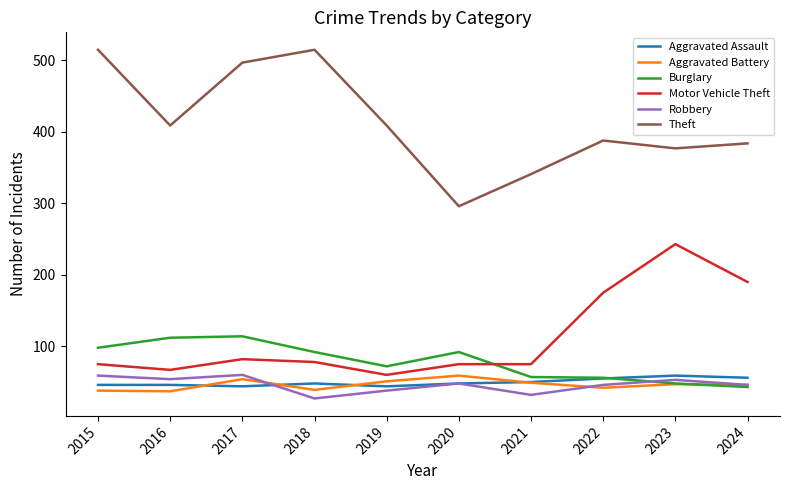

True or false: Theft and Aggravated Battery cross at least once.

False